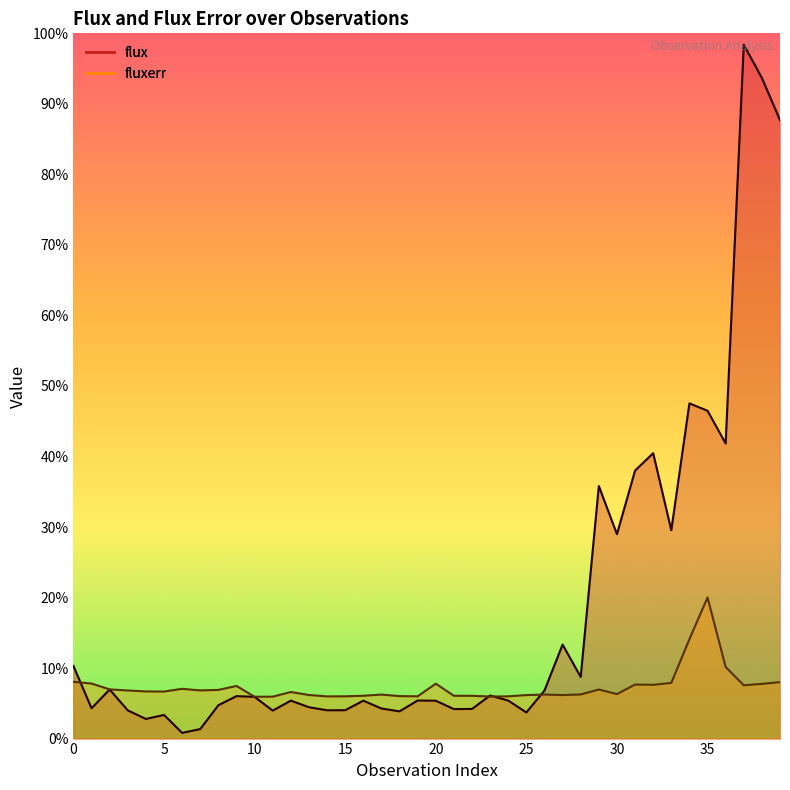

Rank the series by their average value, from lowest to highest.

fluxerr, flux